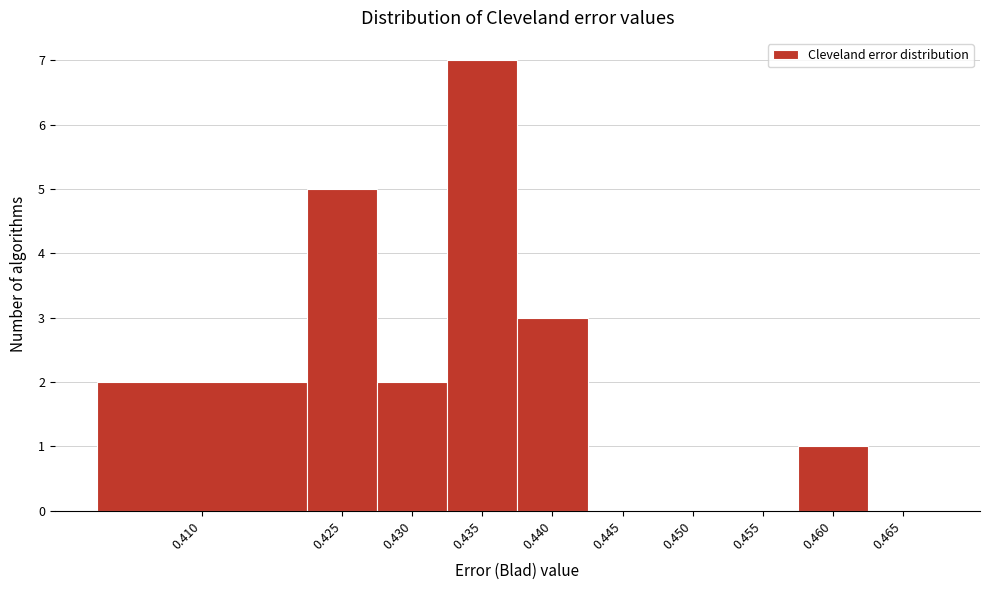

Reading left to right, extract all data points from this chart.

0.410=2	0.425=5	0.430=2	0.435=7	0.440=3	0.445=0	0.450=0	0.455=0	0.460=1	0.465=0